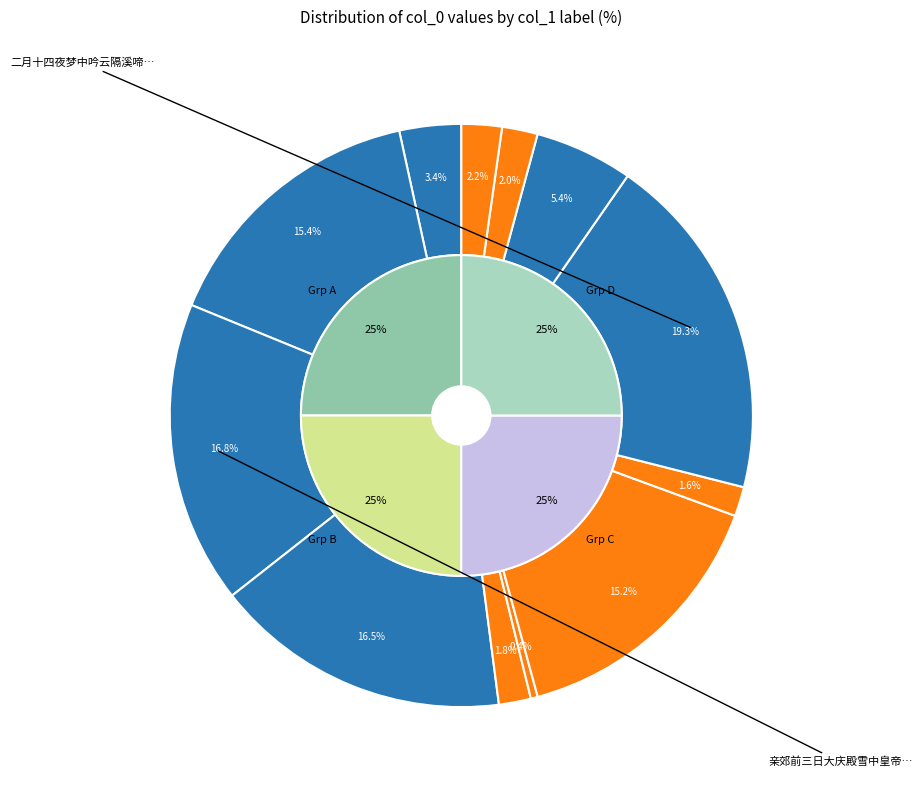

What is the ratio of the value at 岭路恶甚问章圣寺盖欲投宿也书寄周袁州 to the value at 二月十四夜梦中吟云隔溪啼鸟东风软满地落花春雨深次日陪谢少府饮章圣寺足成之?

0.1